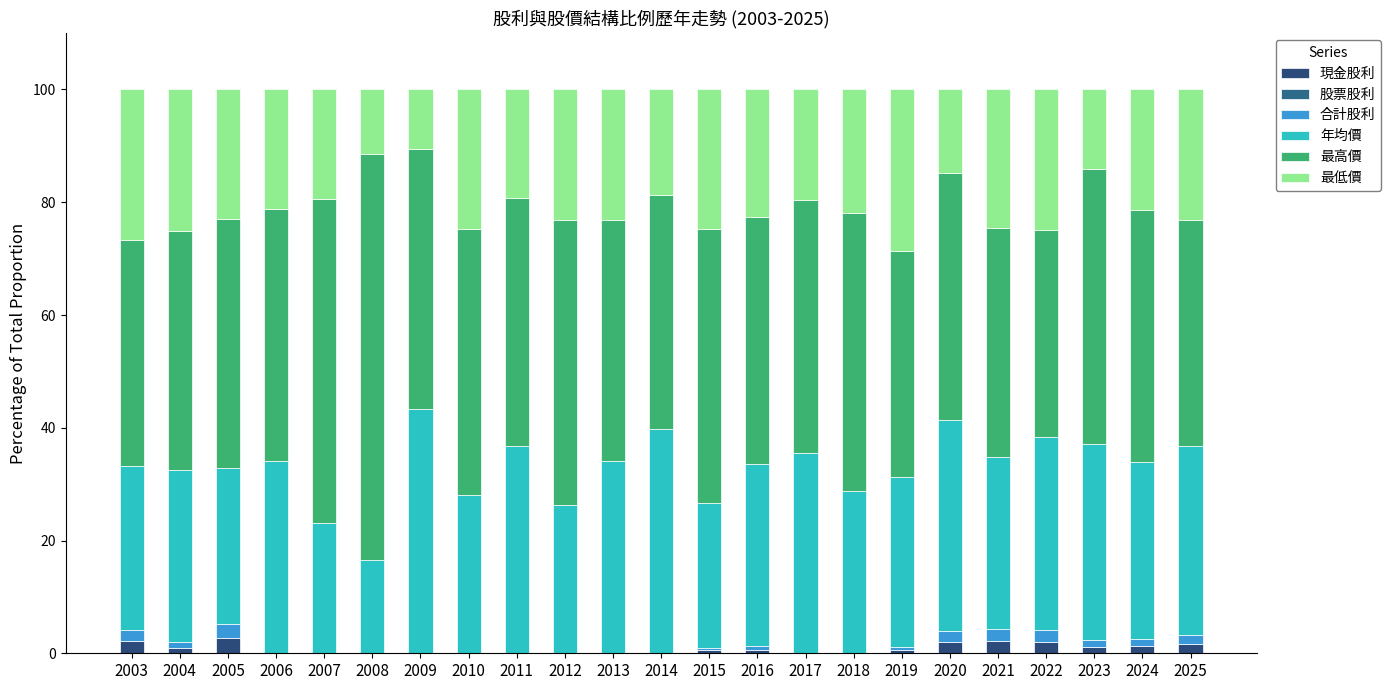

Which series has the widest spread of values?

最高價